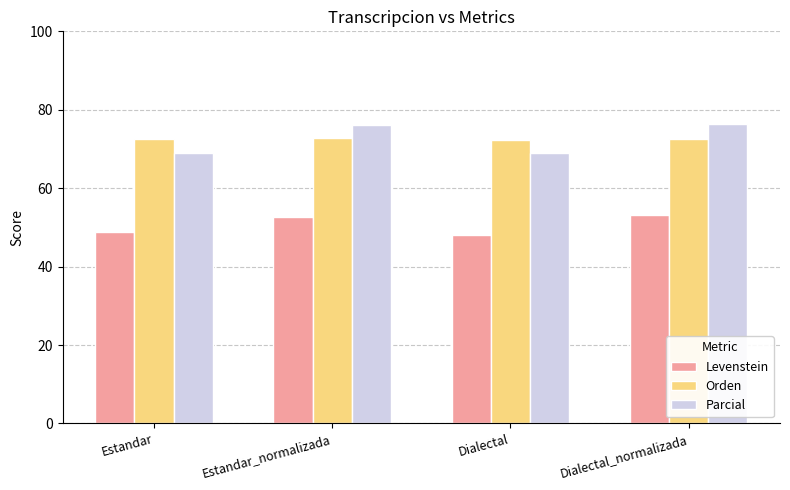

What is the difference between the highest and lowest values at Estandar?

23.8